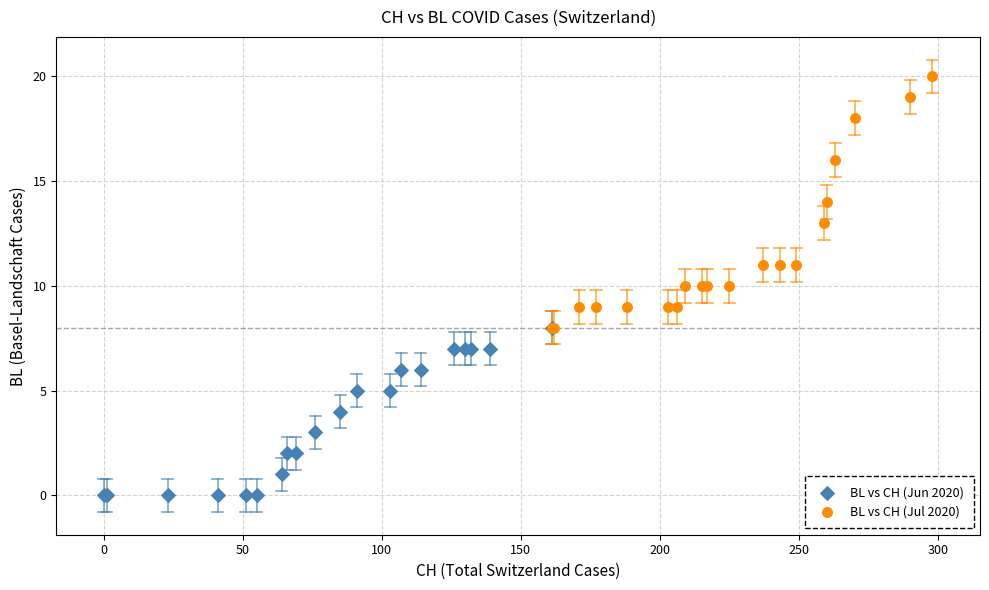

Which series has the largest Y range (max minus min)?

BL vs CH (Jul 2020)